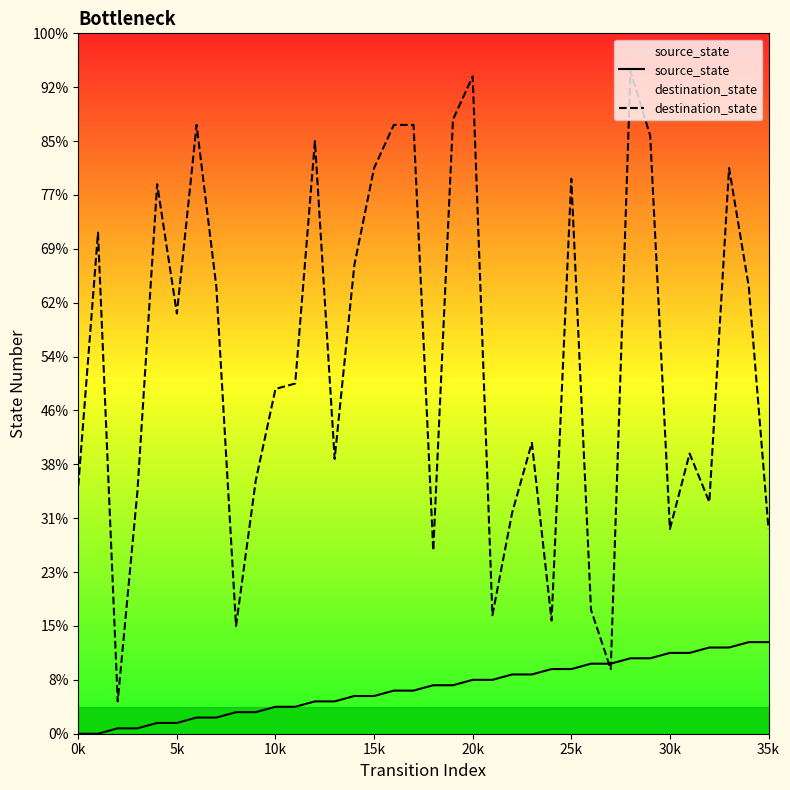

Which series has the widest spread of values?

destination_state